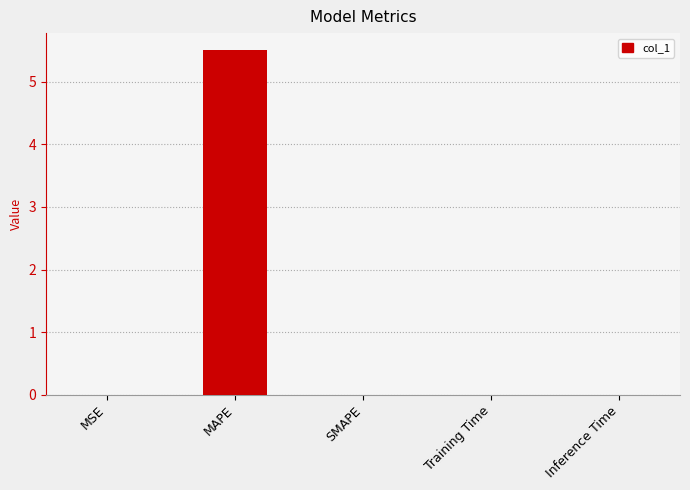

The value at Inference Time is 0.0. True or false?

True